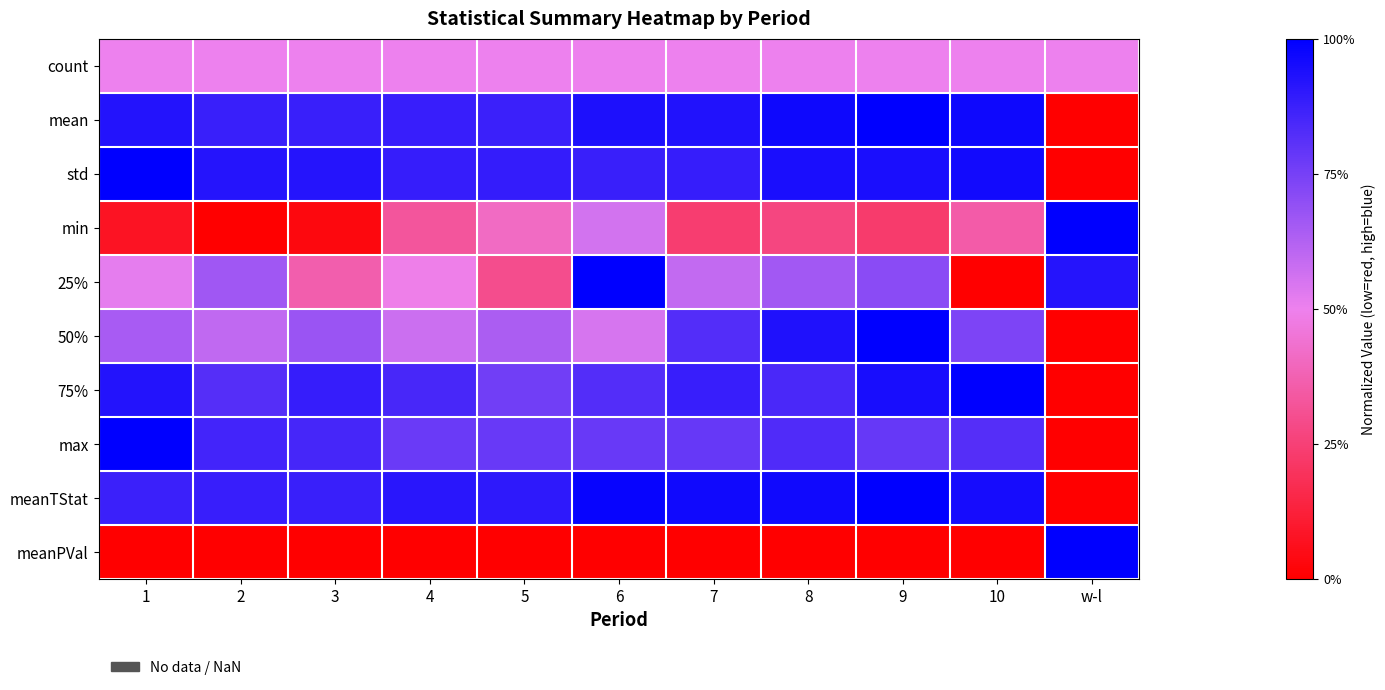

What is the total value across all series at w-l?

3.4